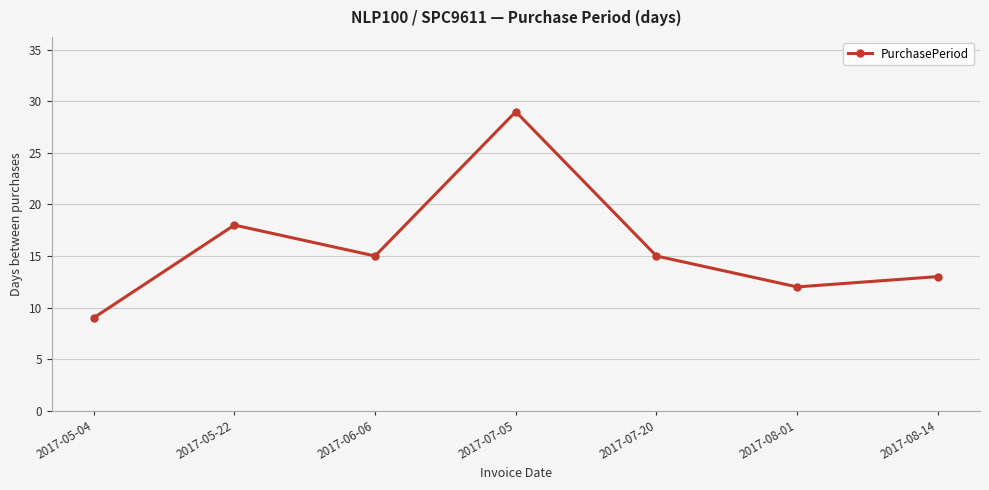

What is the label of the 1st point from the right?

2017-08-14